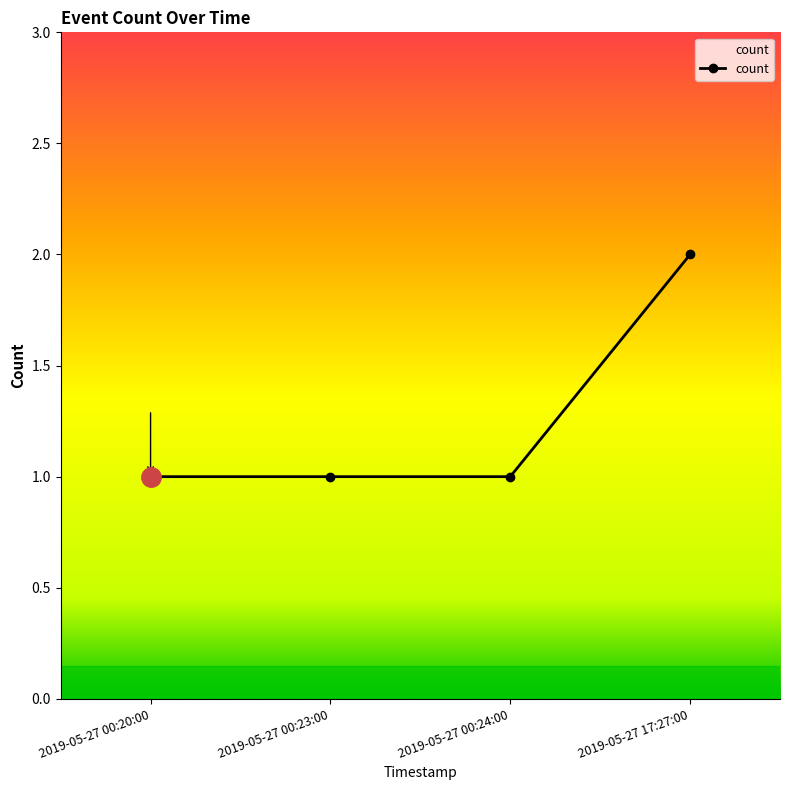

What is the label of the 4th point from the right?

2019-05-27 00:20:00